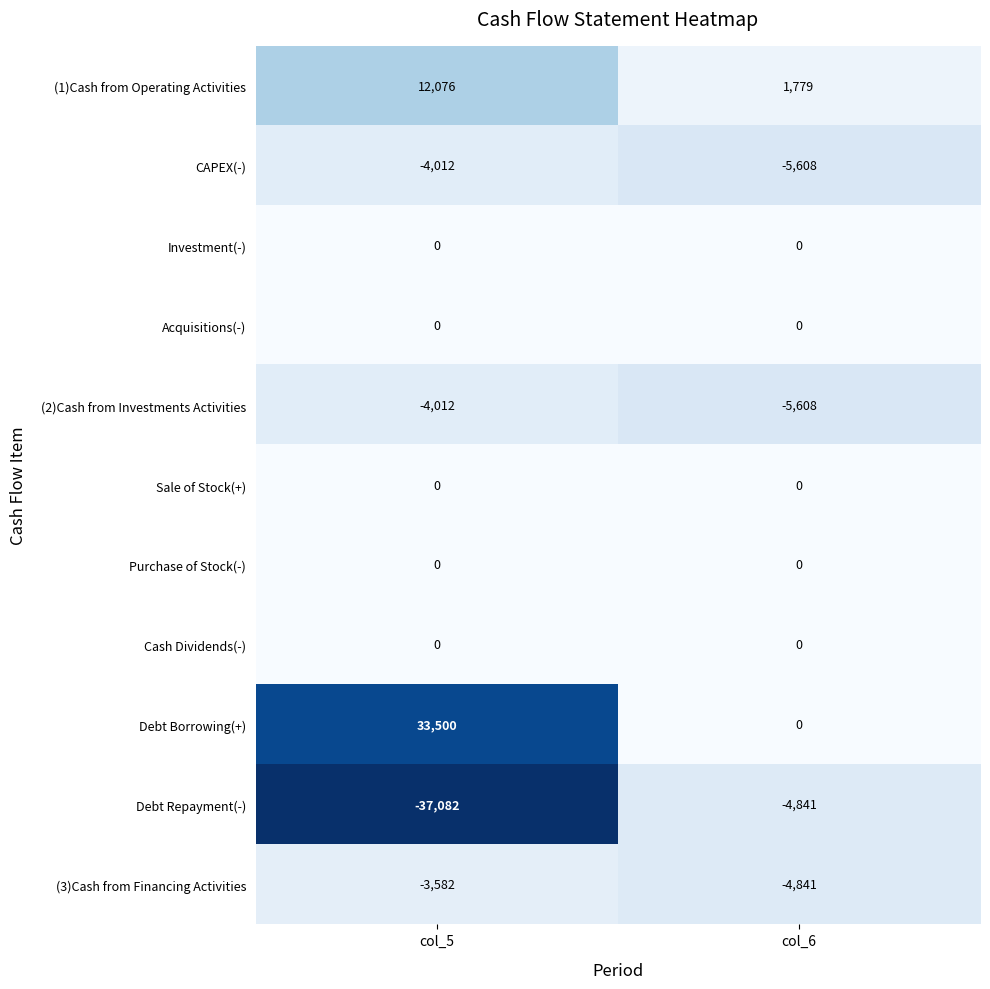

Is the value of Investment(-) at col_6 greater than the value of Debt Borrowing(+) at col_5?

No